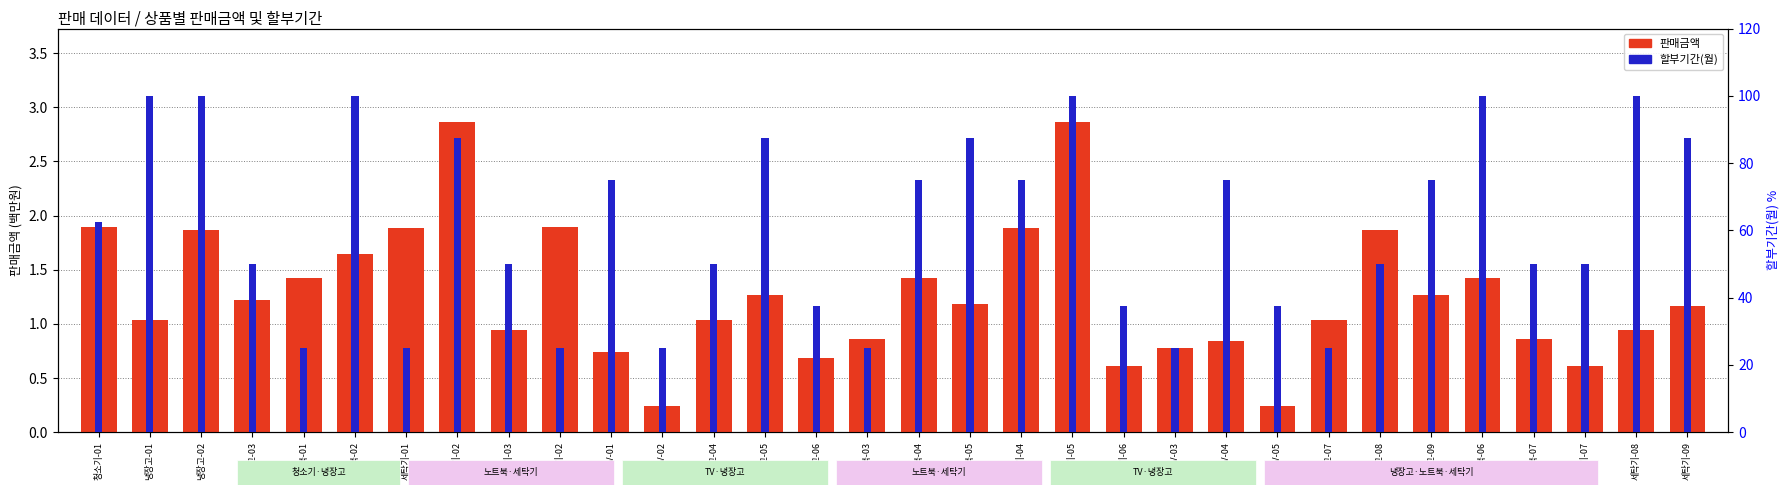

Reading left to right, what are all the values shown in this chart?

판매금액: 청소기-01=1.9	냉장고-01=1.0	냉장고-02=1.9	냉장고-03=1.2	노트북-01=1.4	노트북-02=1.6	세탁기-01=1.9	세탁기-02=2.9	세탁기-03=0.9	청소기-02=1.9	TV-01=0.7	TV-02=0.2	냉장고-04=1.0	냉장고-05=1.3	냉장고-06=0.7	노트북-03=0.9	노트북-04=1.4	노트북-05=1.2	세탁기-04=1.9	세탁기-05=2.9	세탁기-06=0.6	TV-03=0.8	TV-04=0.8	TV-05=0.2	냉장고-07=1.0	냉장고-08=1.9	냉장고-09=1.3	노트북-06=1.4	노트북-07=0.9	세탁기-07=0.6	세탁기-08=0.9	세탁기-09=1.2
할부기간(월): 청소기-01=62.5	냉장고-01=100.0	냉장고-02=100.0	냉장고-03=50.0	노트북-01=25.0	노트북-02=100.0	세탁기-01=25.0	세탁기-02=87.5	세탁기-03=50.0	청소기-02=25.0	TV-01=75.0	TV-02=25.0	냉장고-04=50.0	냉장고-05=87.5	냉장고-06=37.5	노트북-03=25.0	노트북-04=75.0	노트북-05=87.5	세탁기-04=75.0	세탁기-05=100.0	세탁기-06=37.5	TV-03=25.0	TV-04=75.0	TV-05=37.5	냉장고-07=25.0	냉장고-08=50.0	냉장고-09=75.0	노트북-06=100.0	노트북-07=50.0	세탁기-07=50.0	세탁기-08=100.0	세탁기-09=87.5